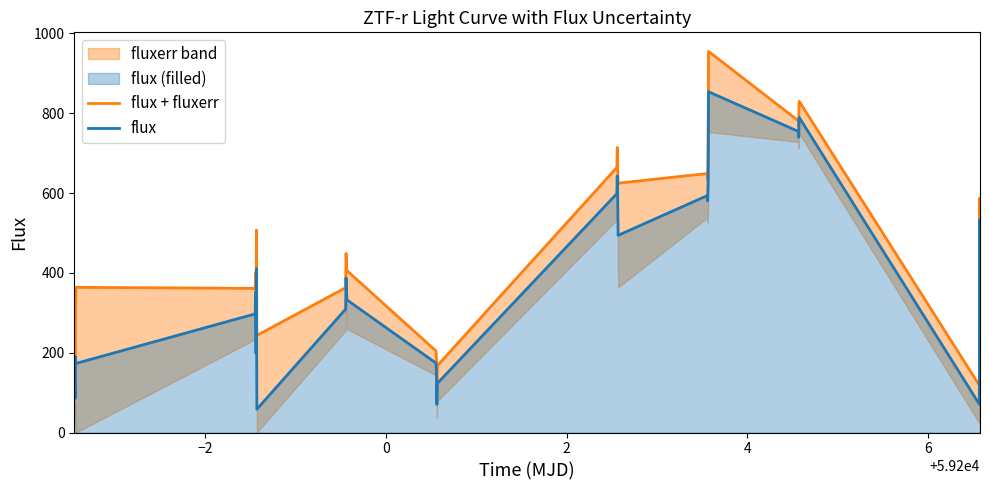

What is the difference between the maximum and minimum values in the flux + fluxerr series?

851.3